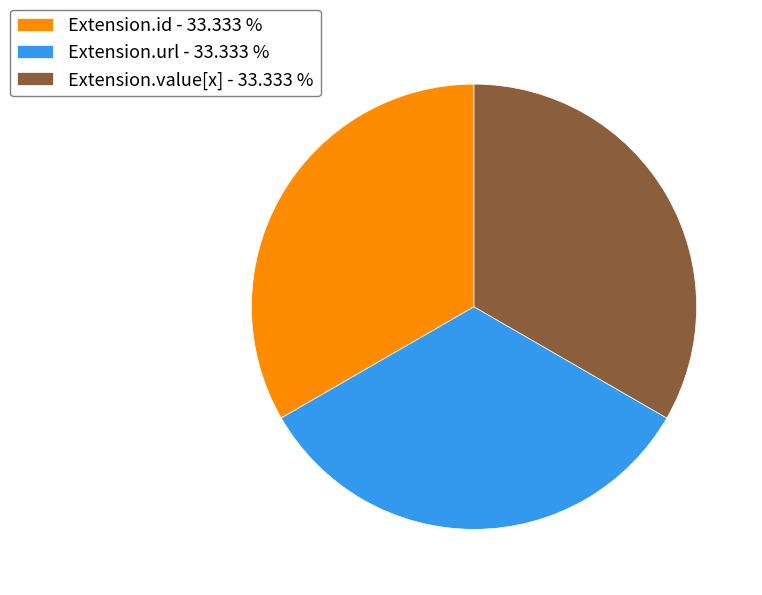

Is there a majority slice in this chart?

No